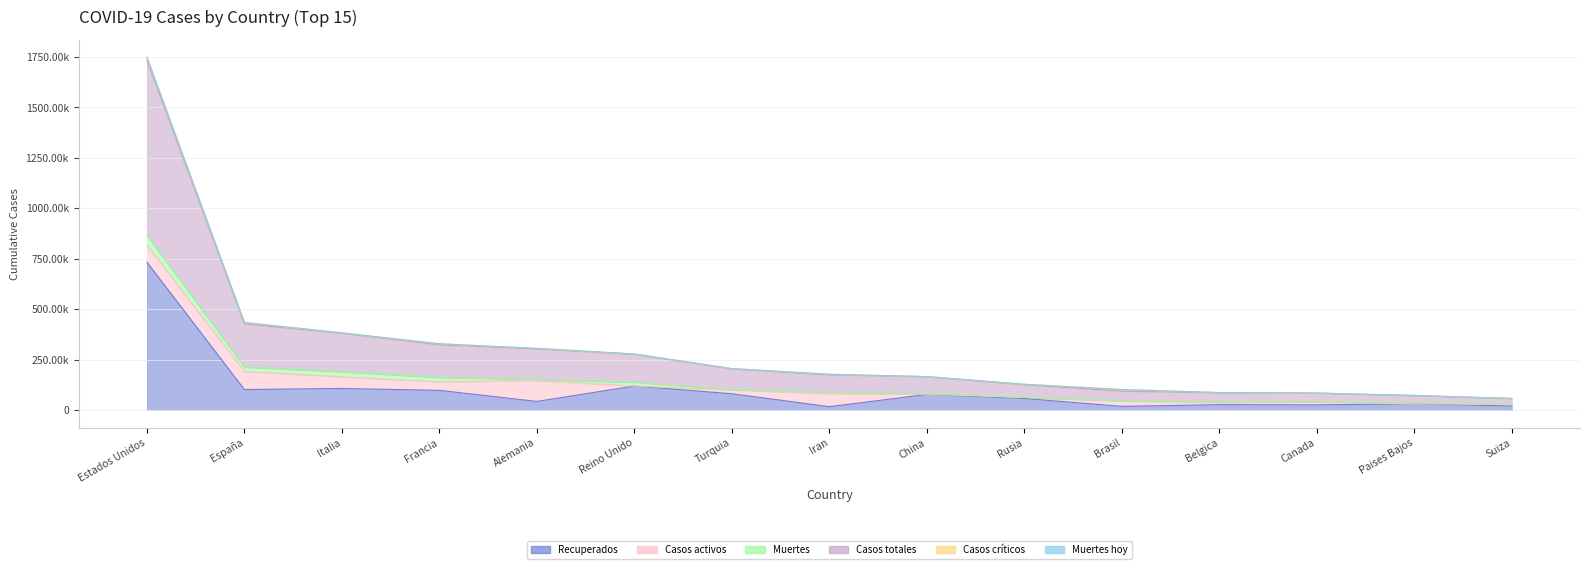

What is the sum of the Recuperados values at Suiza and España?

121517